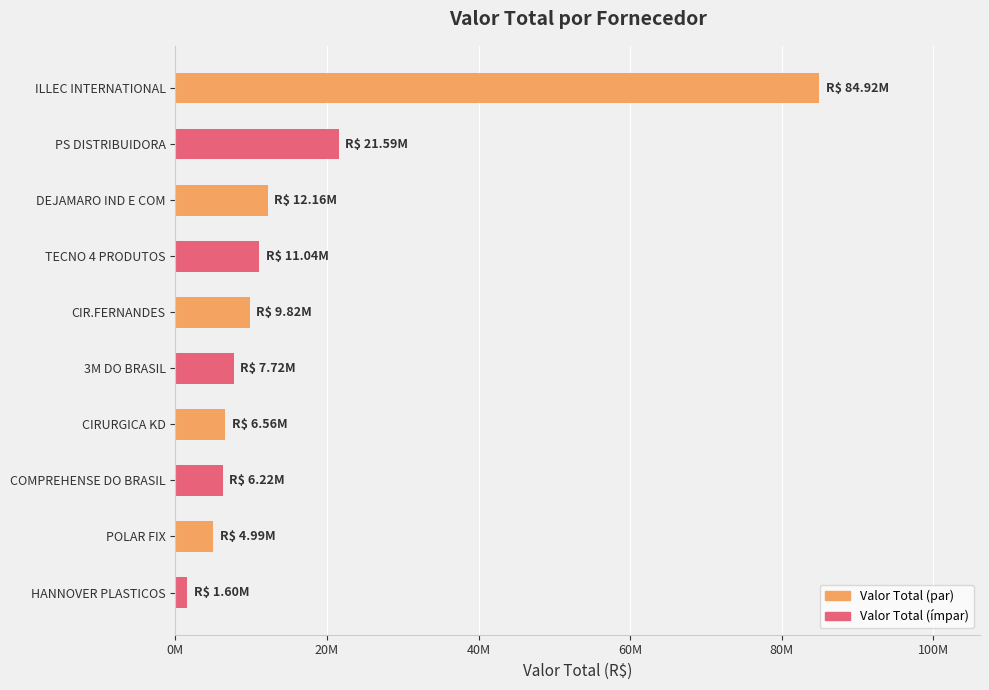

Are the bars horizontal?

Yes